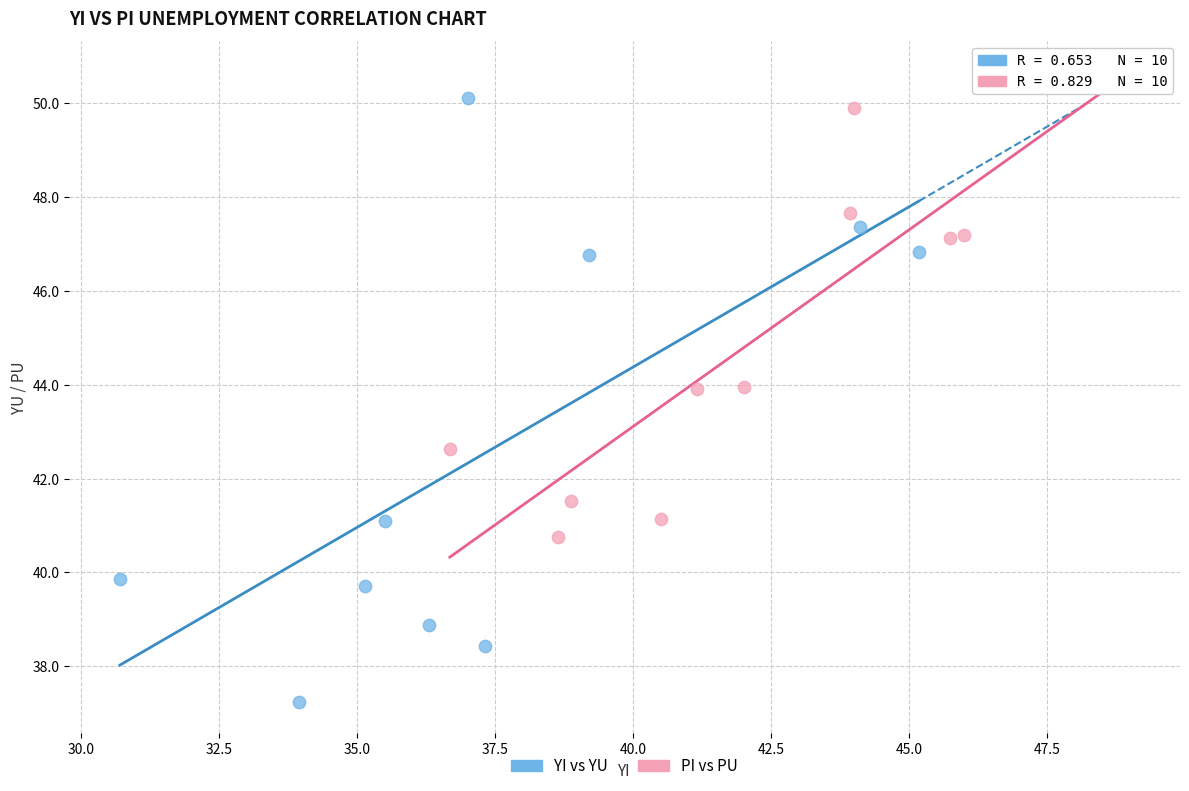

Which series reaches the minimum Y coordinate?

YI vs YU